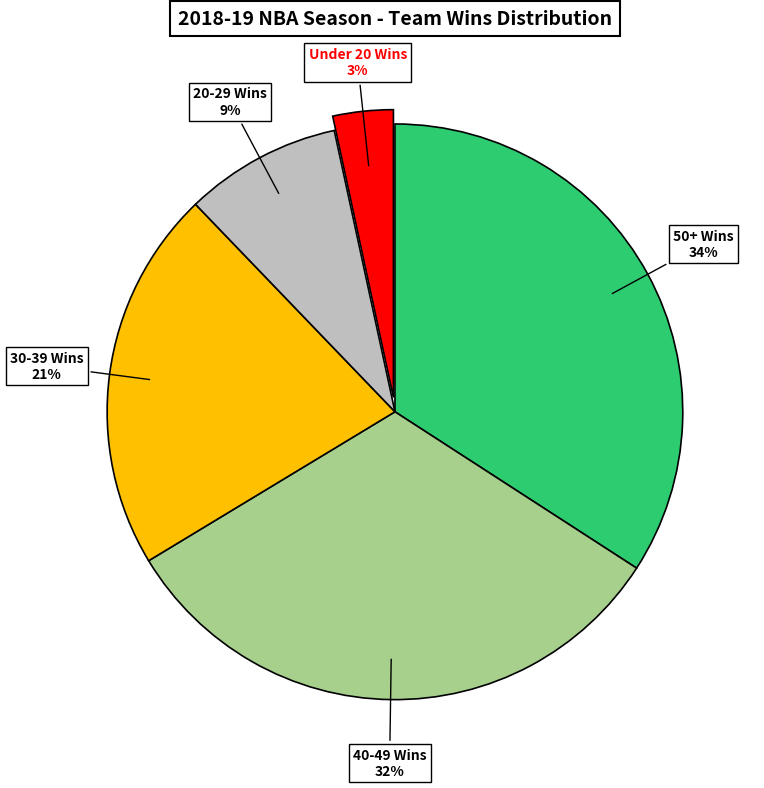

How many slices are in this pie chart?

5